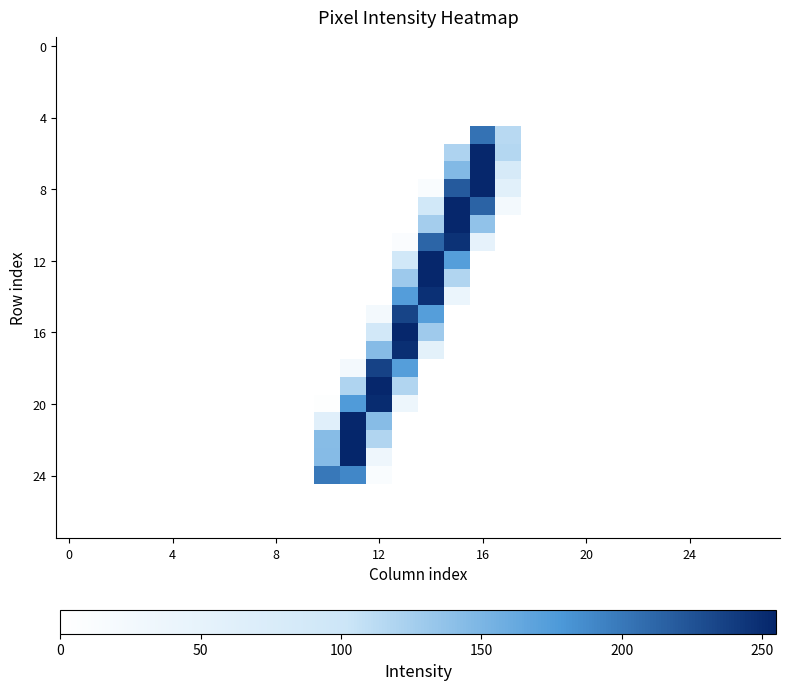

At how many categories does at least one series exceed 85?

8